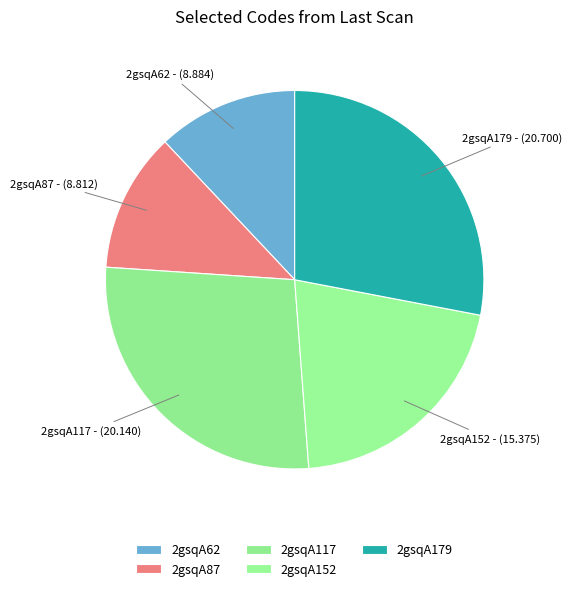

Between 2gsqA117 and 2gsqA62, which is larger?

2gsqA117